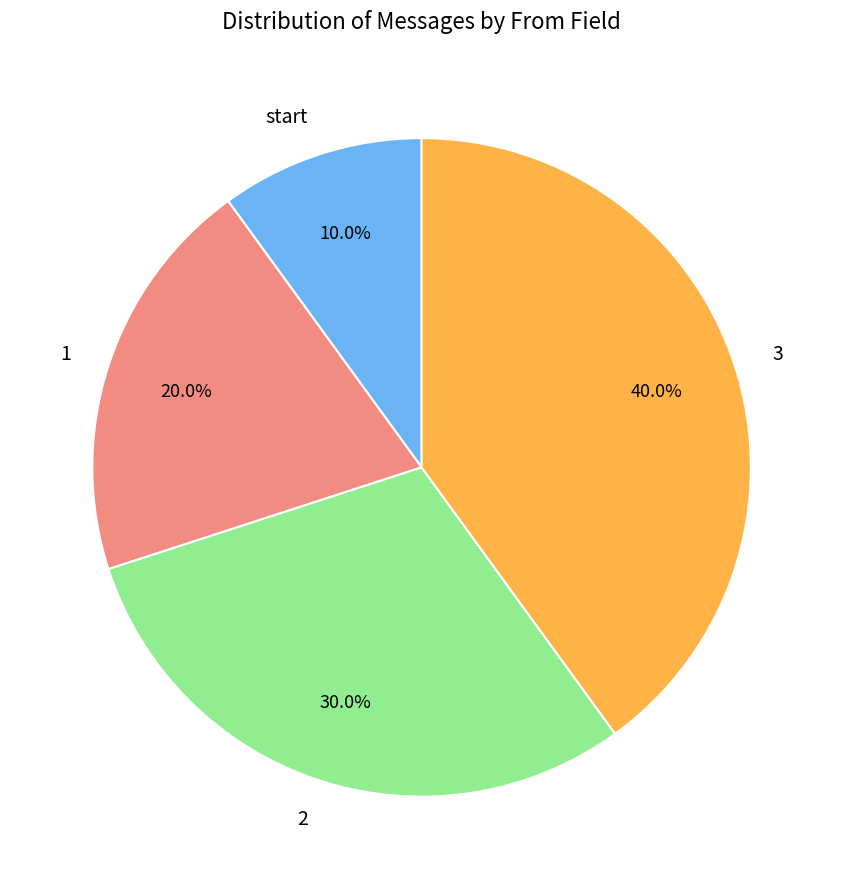

To the nearest percent, what is the combined percentage of start and 1?

30%